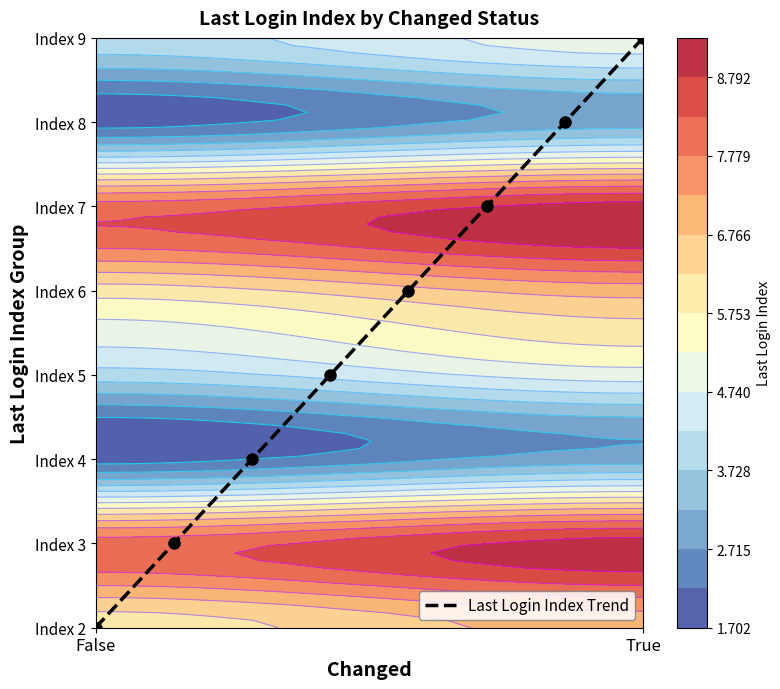

Which label corresponds to the smallest value in the chart?

False